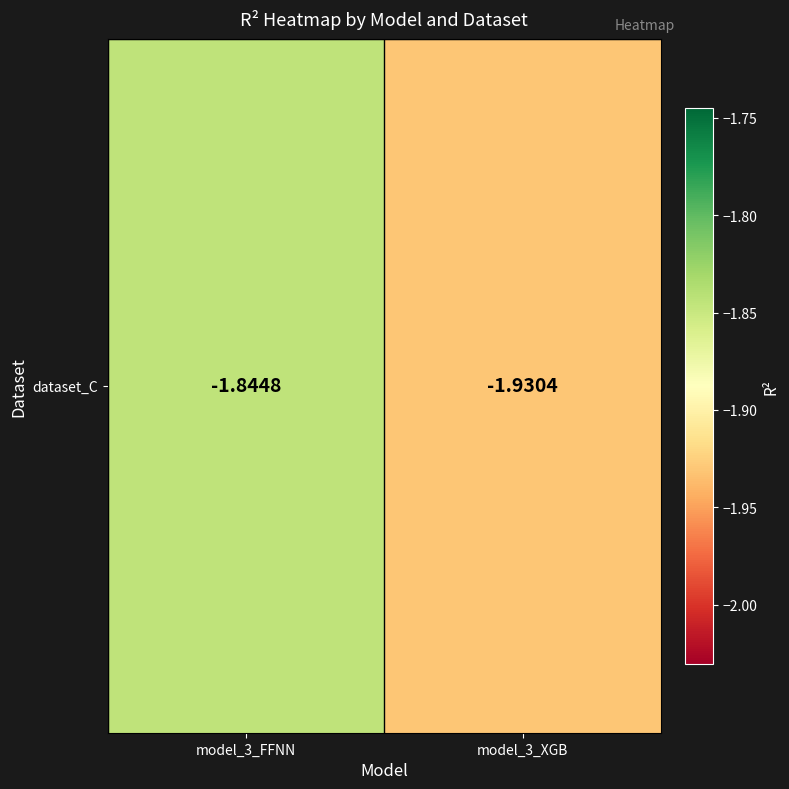

The value at model_3_XGB is -2.7. True or false?

False